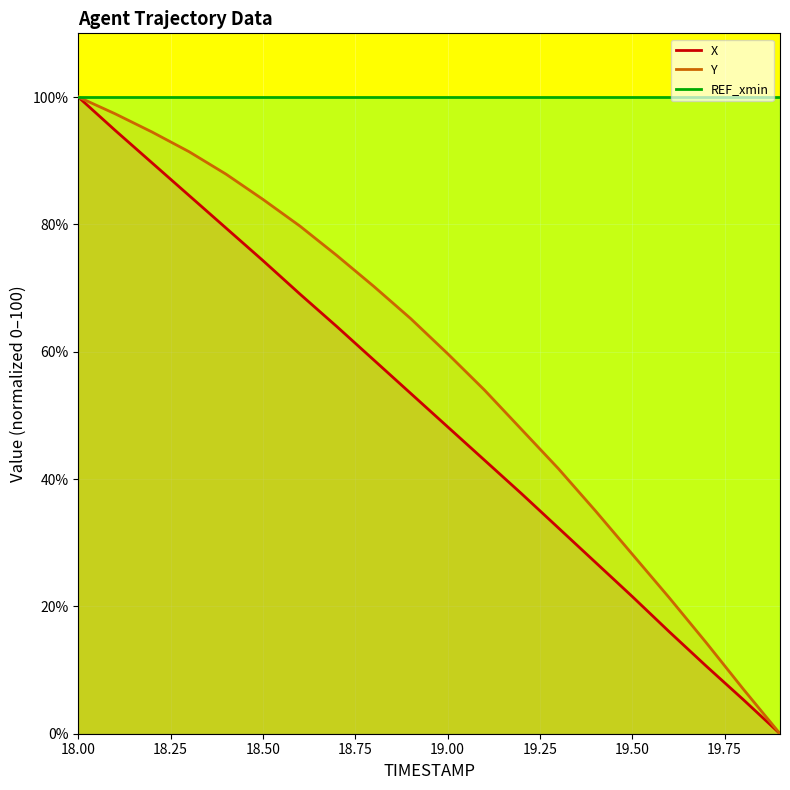

Where is Y nearest to the value 50?

19.2